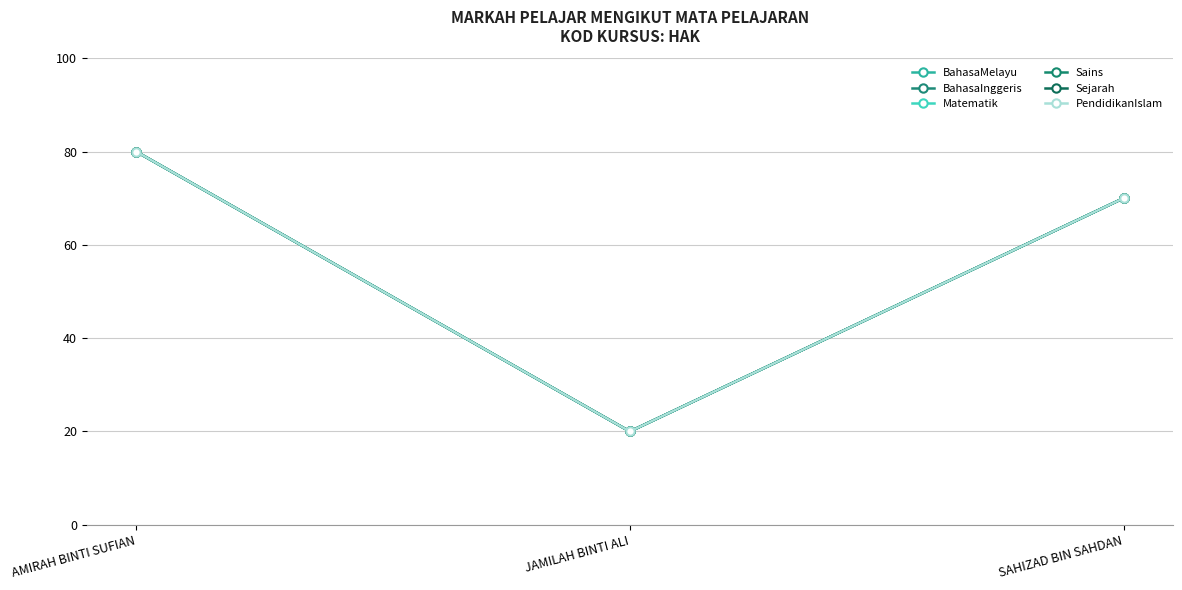

What is the value of the Matematik point at the 2nd from the left?

20